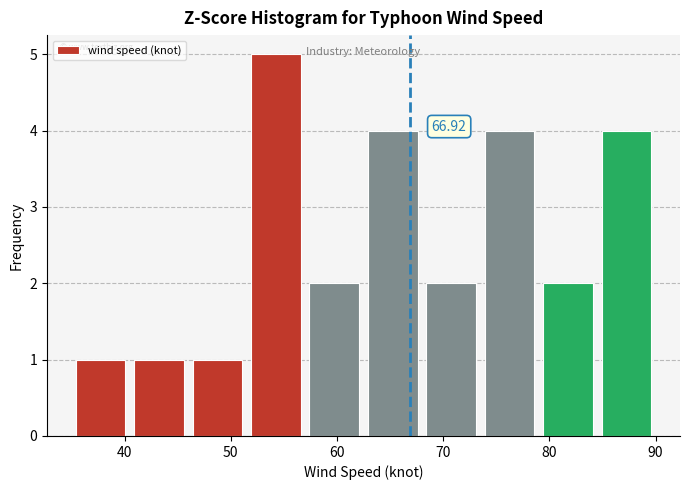

Which range on the x-axis has the tallest bar?

51.5 to 57.0